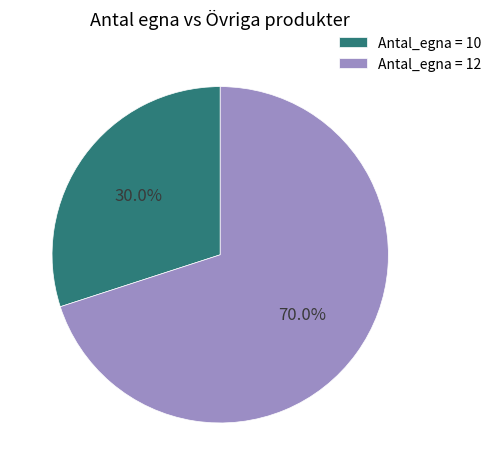

Which slice is the smallest?

Antal_egna = 10